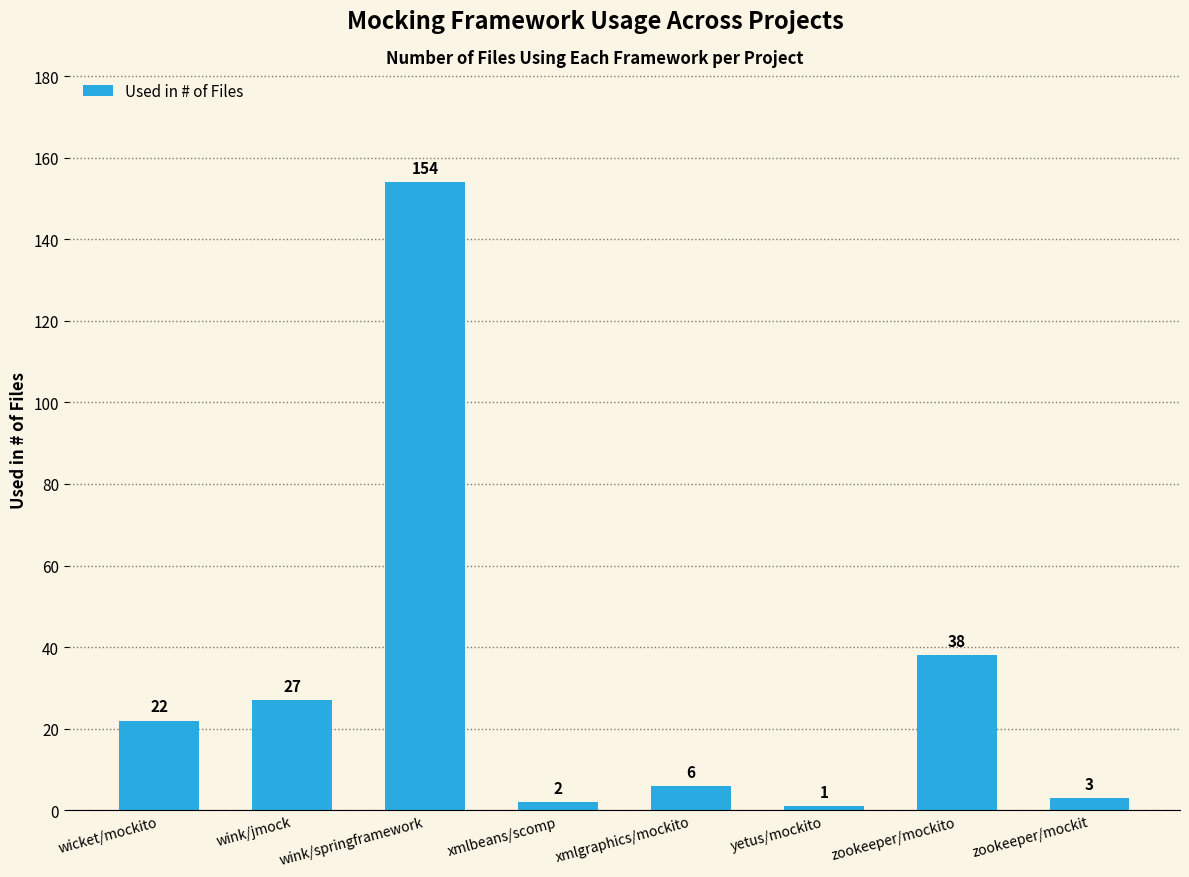

Reading left to right, list all the values displayed in this chart.

wicket/mockito=22	wink/jmock=27	wink/springframework=154	xmlbeans/scomp=2	xmlgraphics/mockito=6	yetus/mockito=1	zookeeper/mockito=38	zookeeper/mockit=3